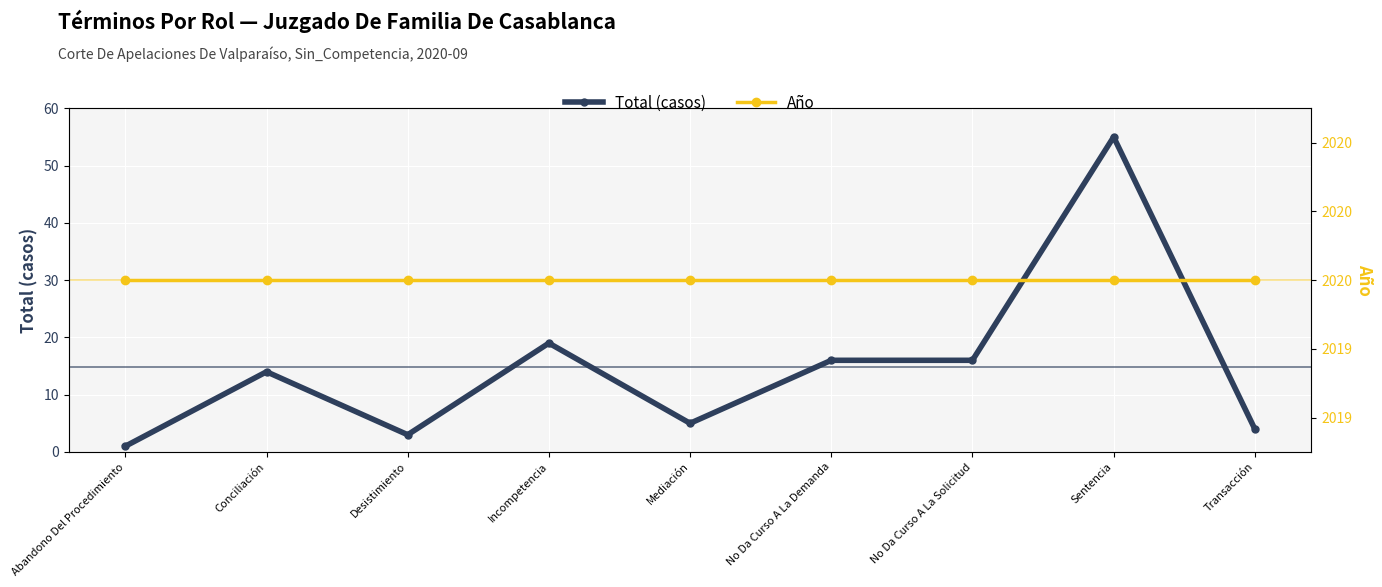

Reading left to right, transcribe all the data shown in this chart.

Total (casos): 1	14	3	19	5	16	16	55	4
Año: 2020	2020	2020	2020	2020	2020	2020	2020	2020